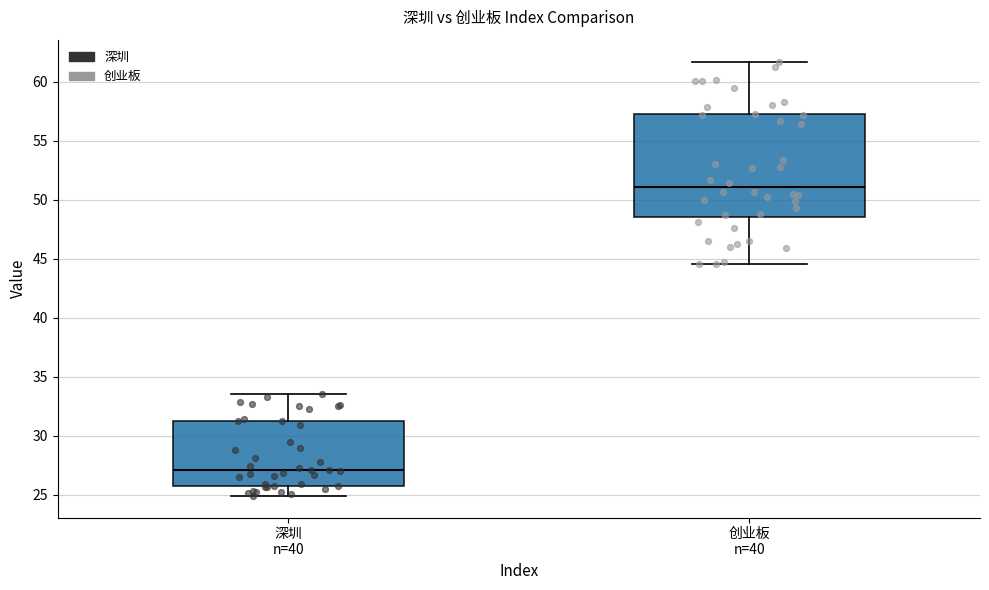

Reading left to right, read every box against the y-axis: the position of its median line, the range the box covers, and the ends of its whiskers. The values are not printed on the chart, so give them approximately, as read against the axis.

深圳 n=40: median 27.0, box 26.0 to 31.0, whiskers 25.0 to 33.5
创业板 n=40: median 51.0, box 48.5 to 57.0, whiskers 44.5 to 61.5